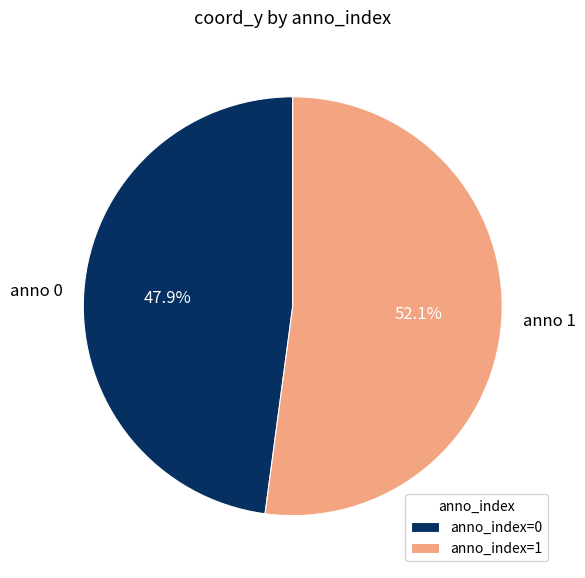

Which slice represents more than half of the pie?

anno_index=1